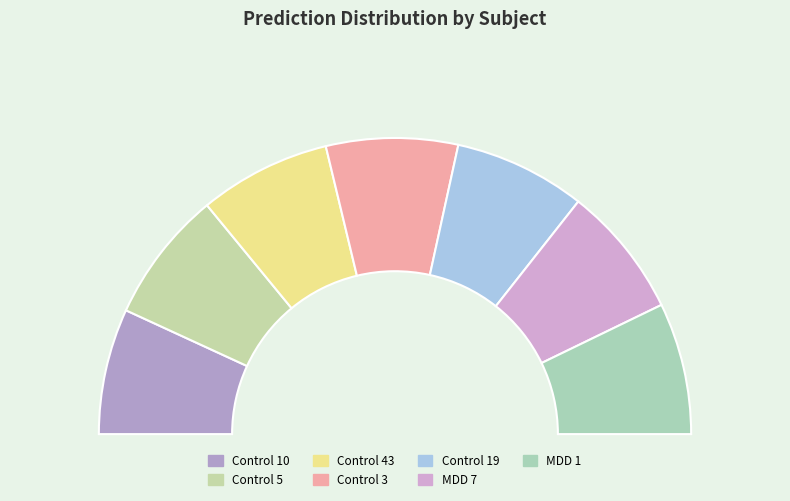

How many slices are in this pie chart?

7